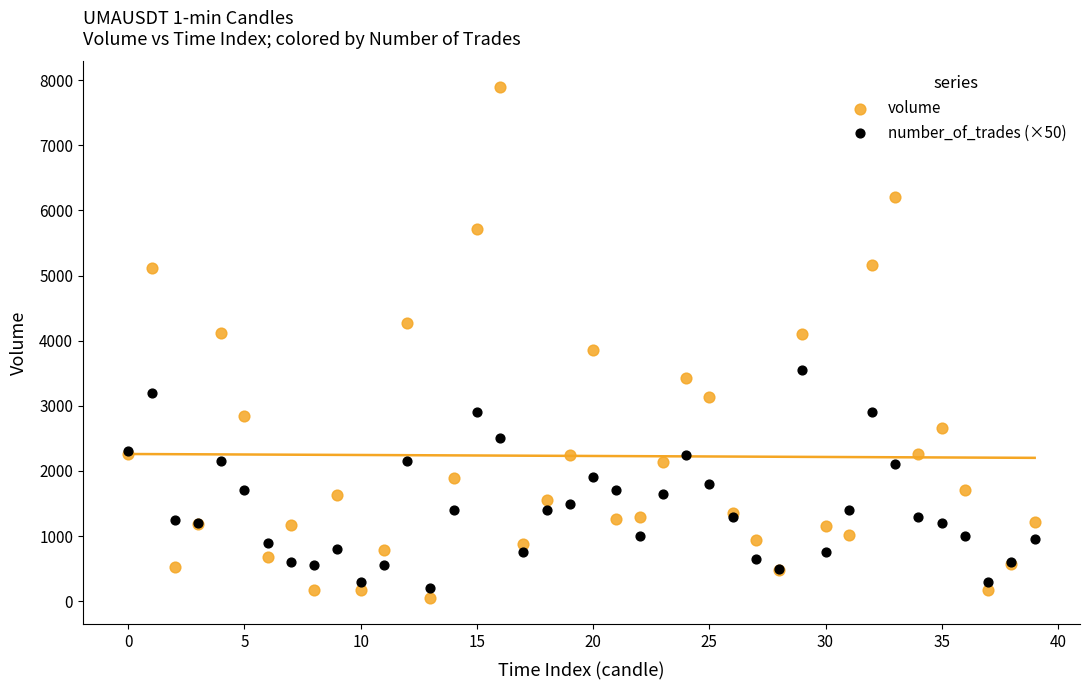

Which series has the widest spread of Y values?

volume